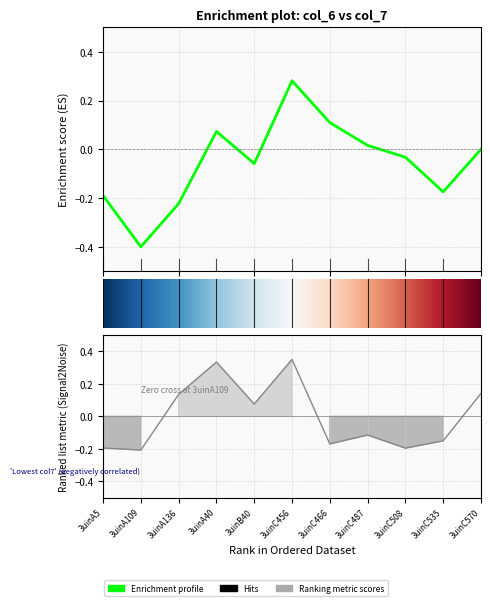

Where is the data nearest to the value 0?

3uinB40